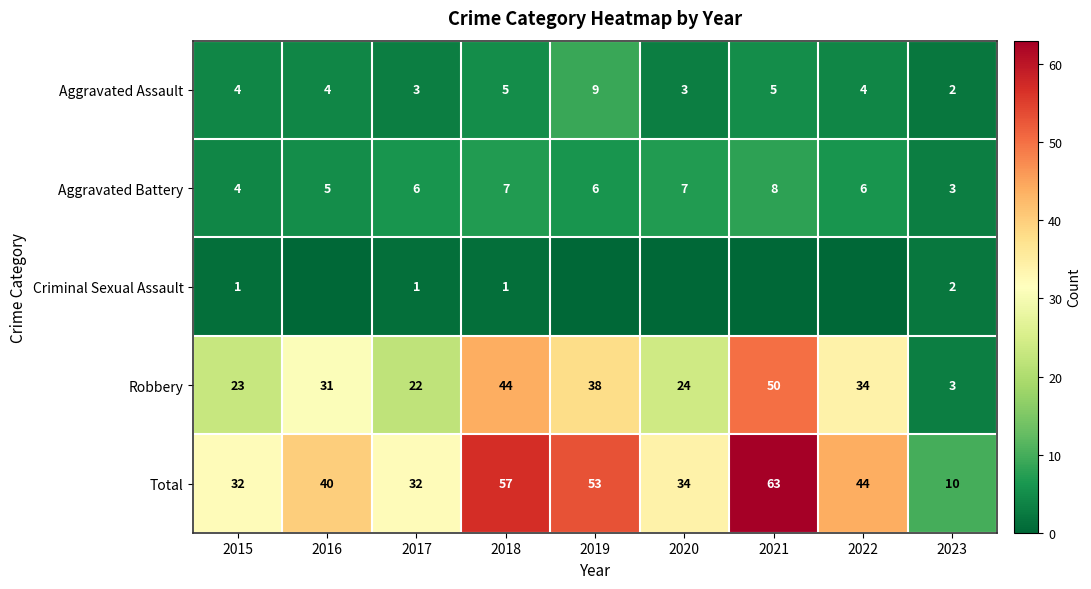

What is the spread (max minus min) of values at 2015?

31